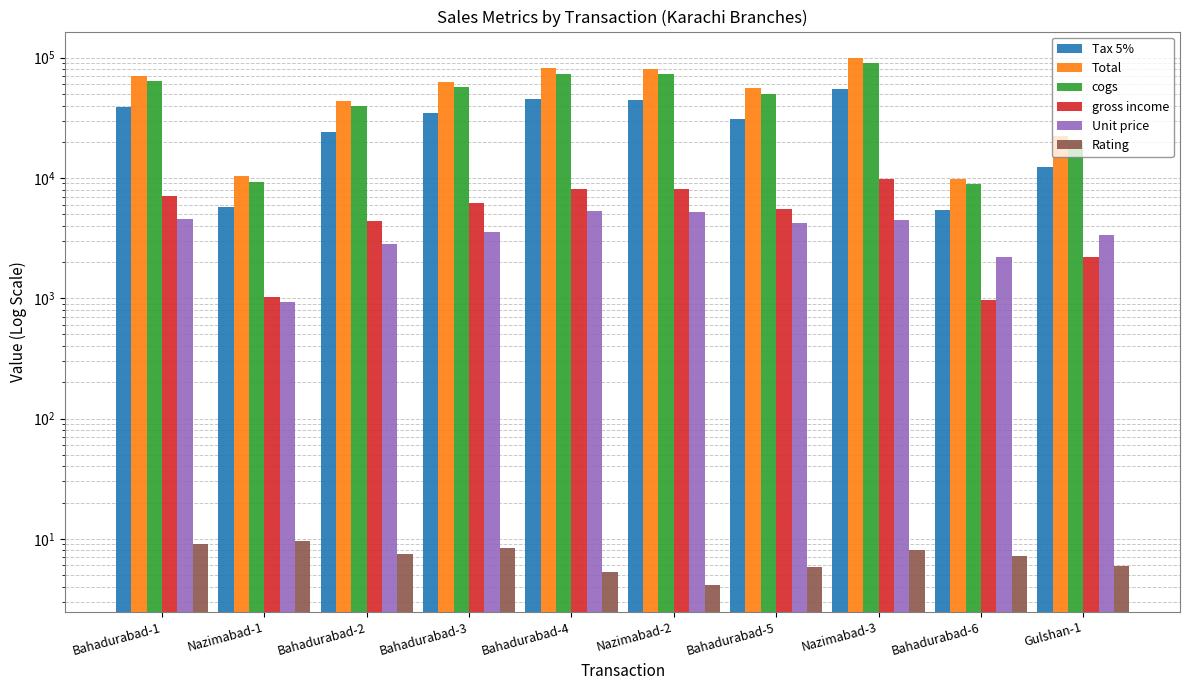

Which series changed the most between Nazimabad-3 and Bahadurabad-6?

Total